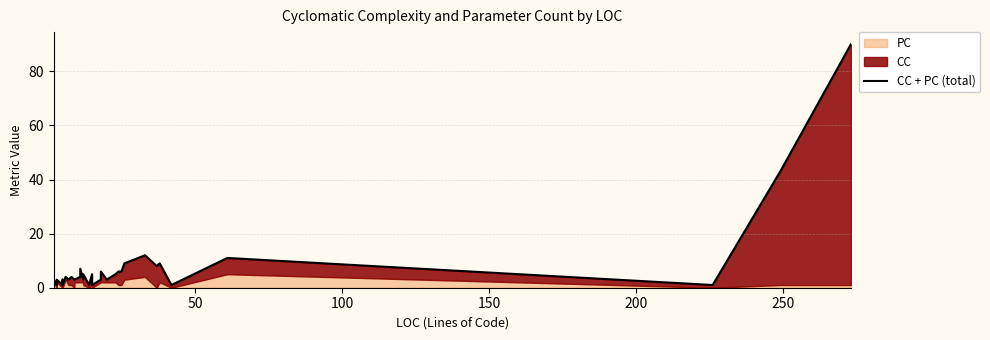

True or false: the data has more than 0 interior local peaks.

True